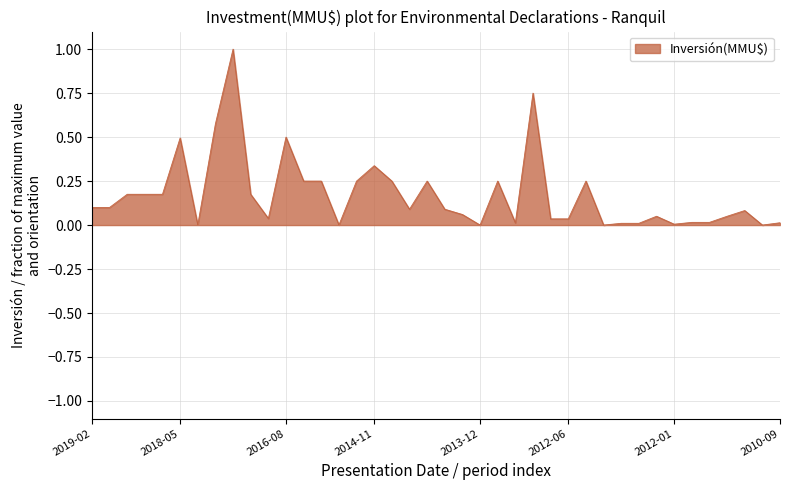

What is the difference between the maximum and minimum values?

1.0